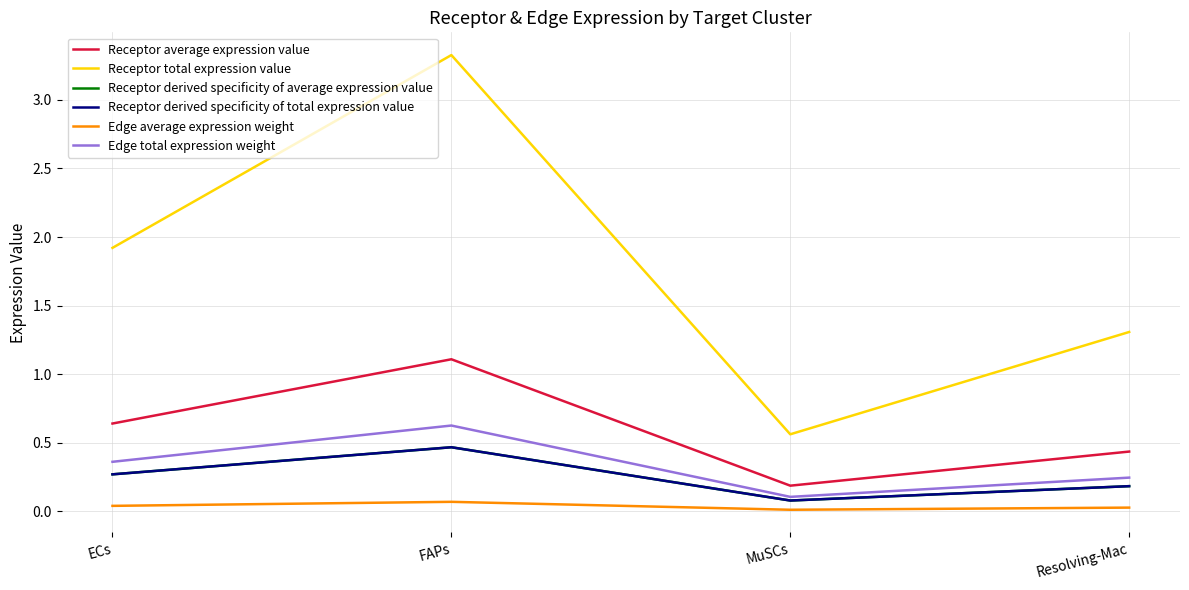

At which label does Receptor derived specificity of average expression value reach its peak?

FAPs